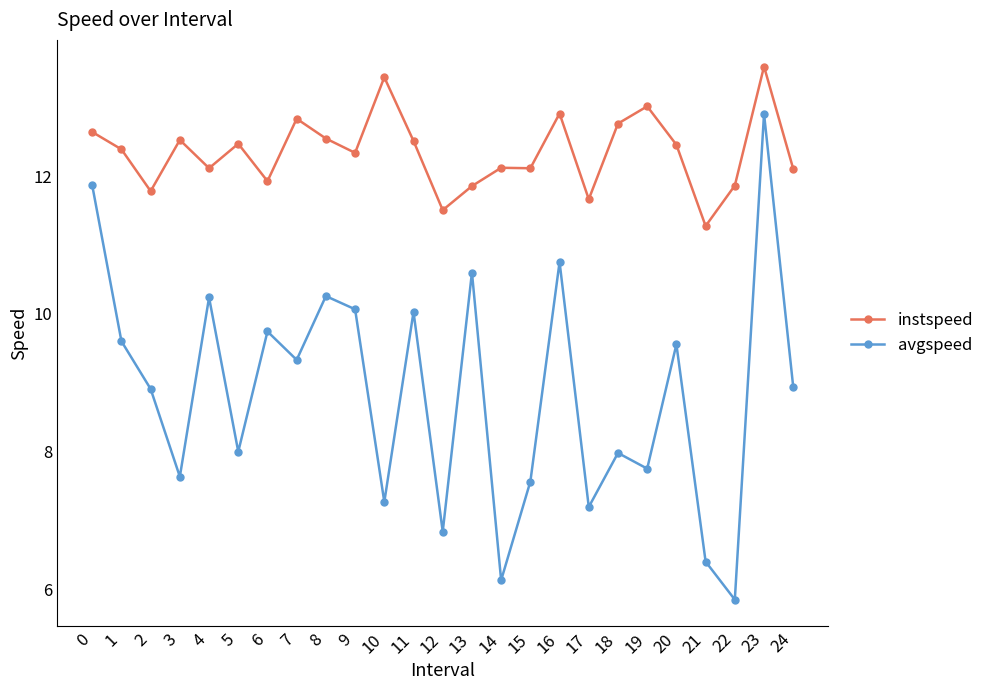

What is the maximum value shown in the chart?

13.6